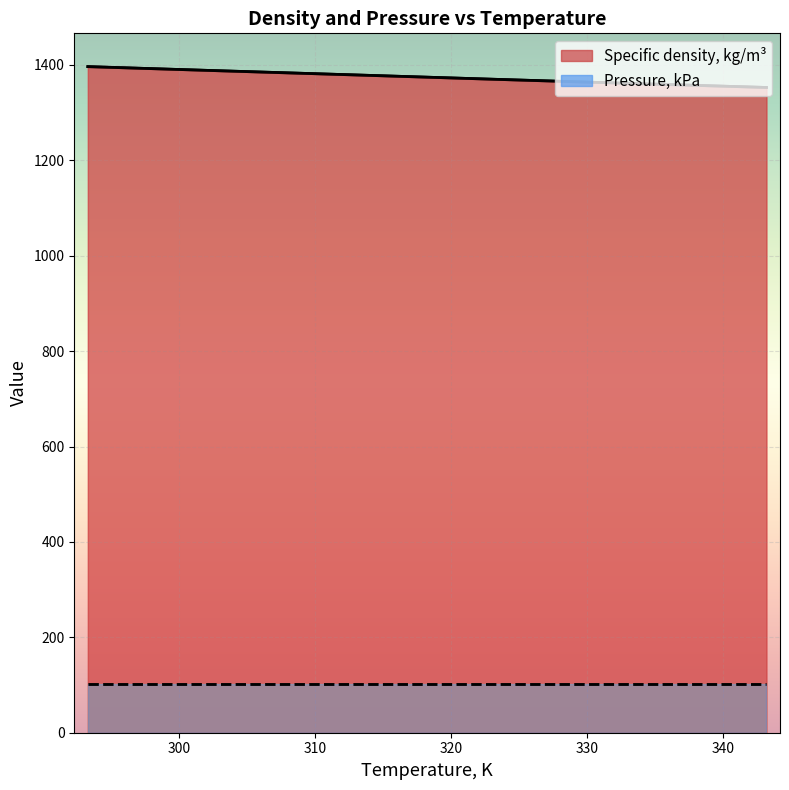

Is it true that the value at 303.22 is 1817.8?

False